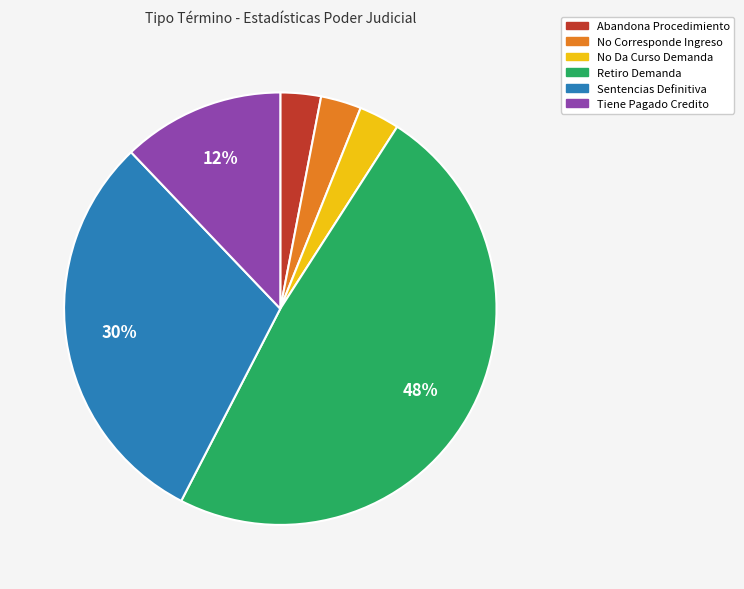

To the nearest percent, what is the difference between the largest and smallest slice percentages?

45%